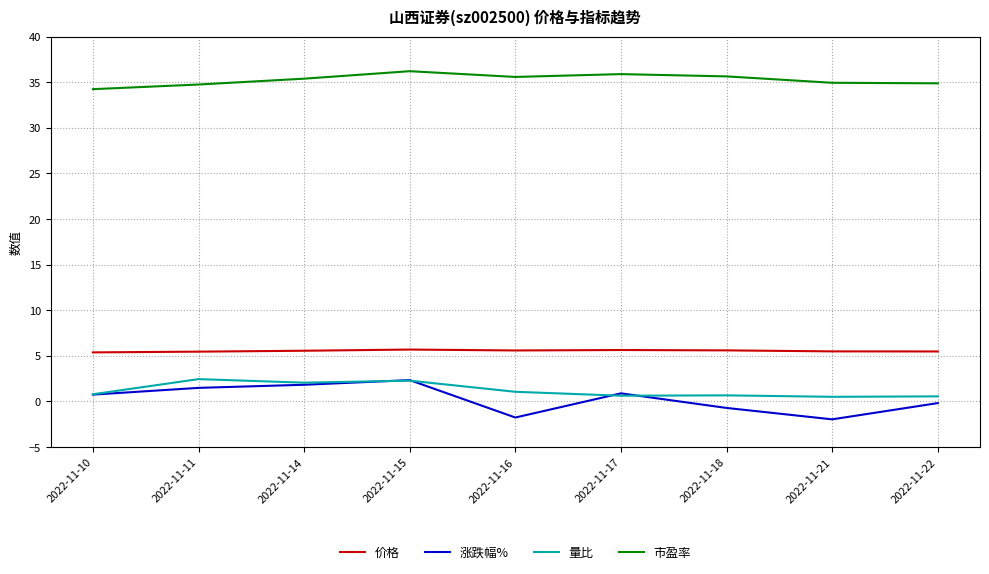

True or false: 市盈率 has a value of 58.7 at 2022-11-14.

False